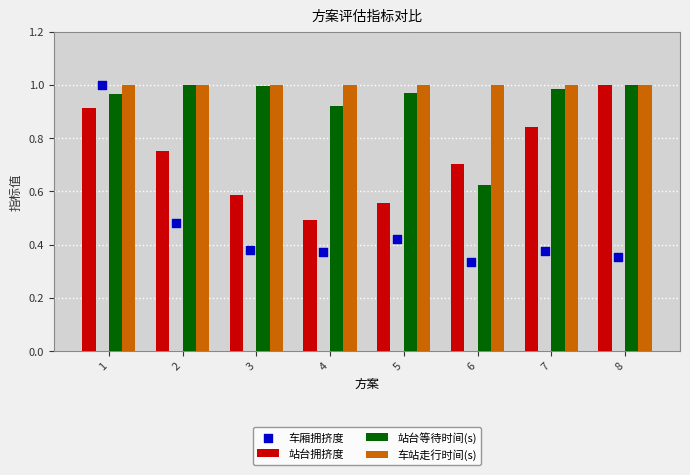

Which series has the largest Y range (max minus min)?

车厢拥挤度